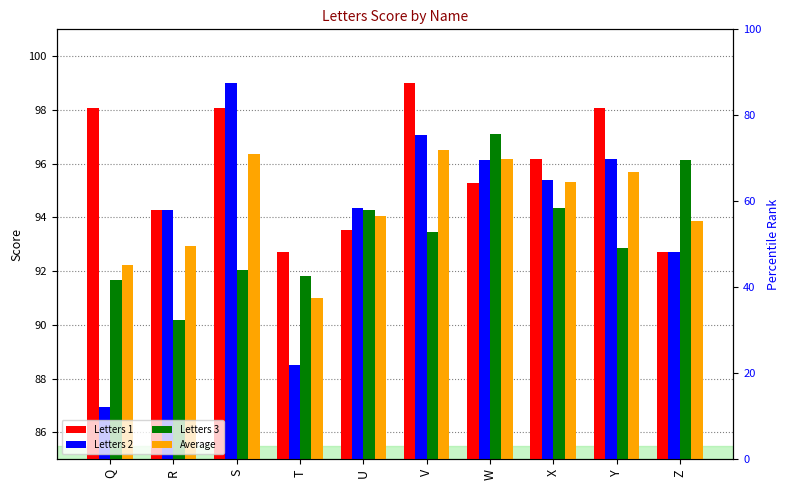

Does the chart contain stacked bars?

No